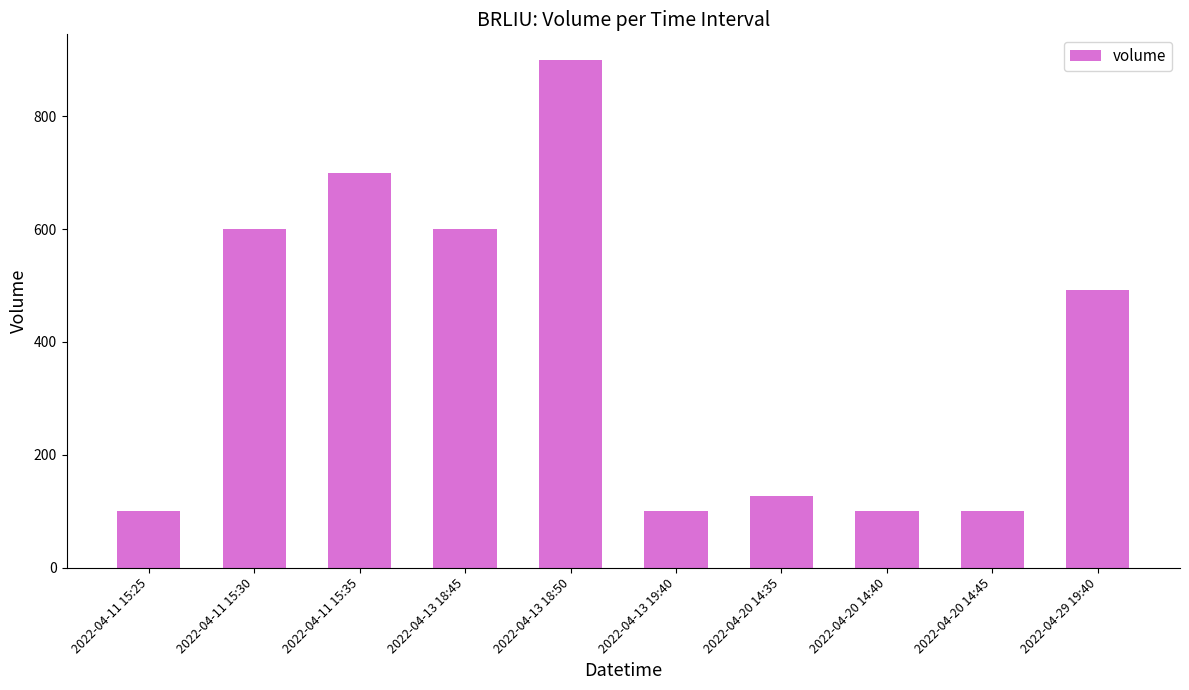

Does the chart contain any negative values?

No